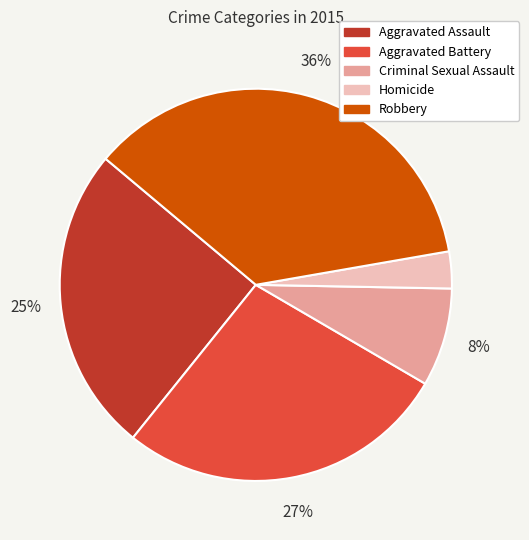

What is the smallest slice in the pie chart?

Homicide